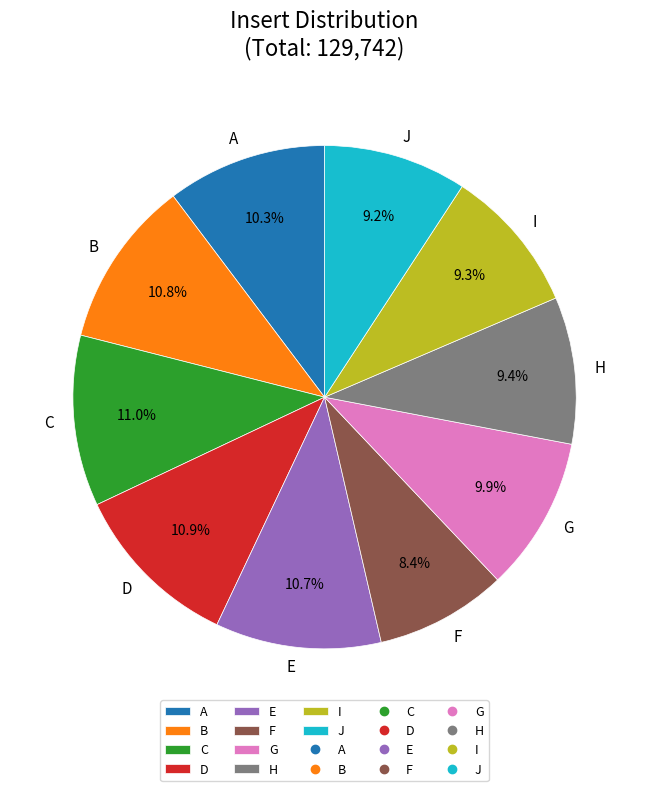

Approximately how many times larger is the value at H compared to C?

0.9